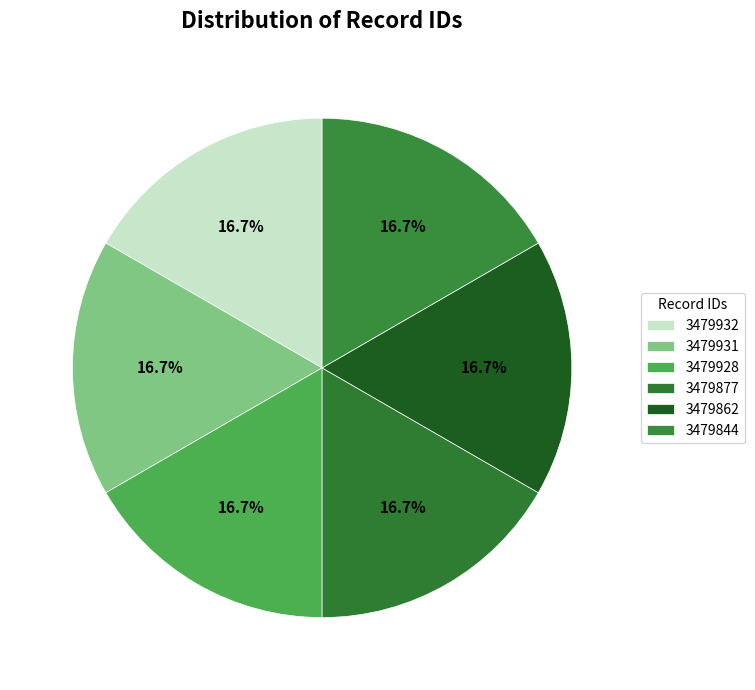

How many segments does this pie chart have?

6